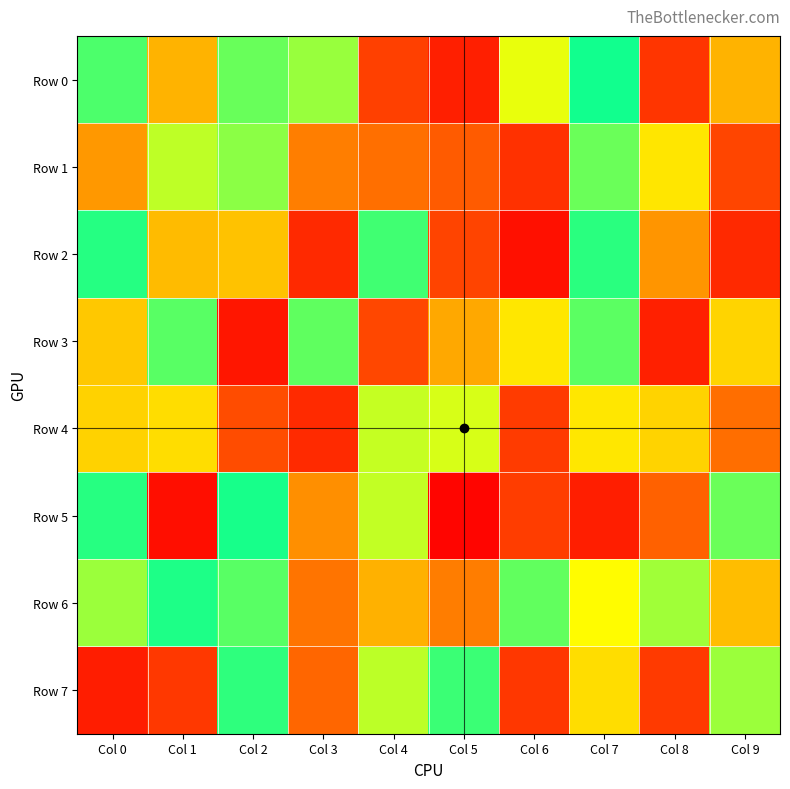

What is the minimum value shown in the chart?

20472